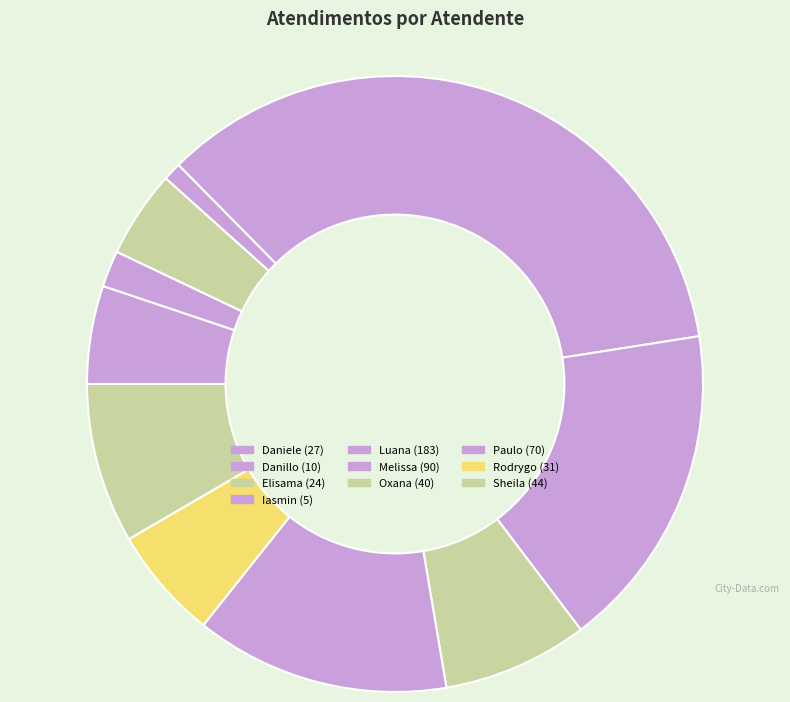

How many segments does this pie chart have?

10